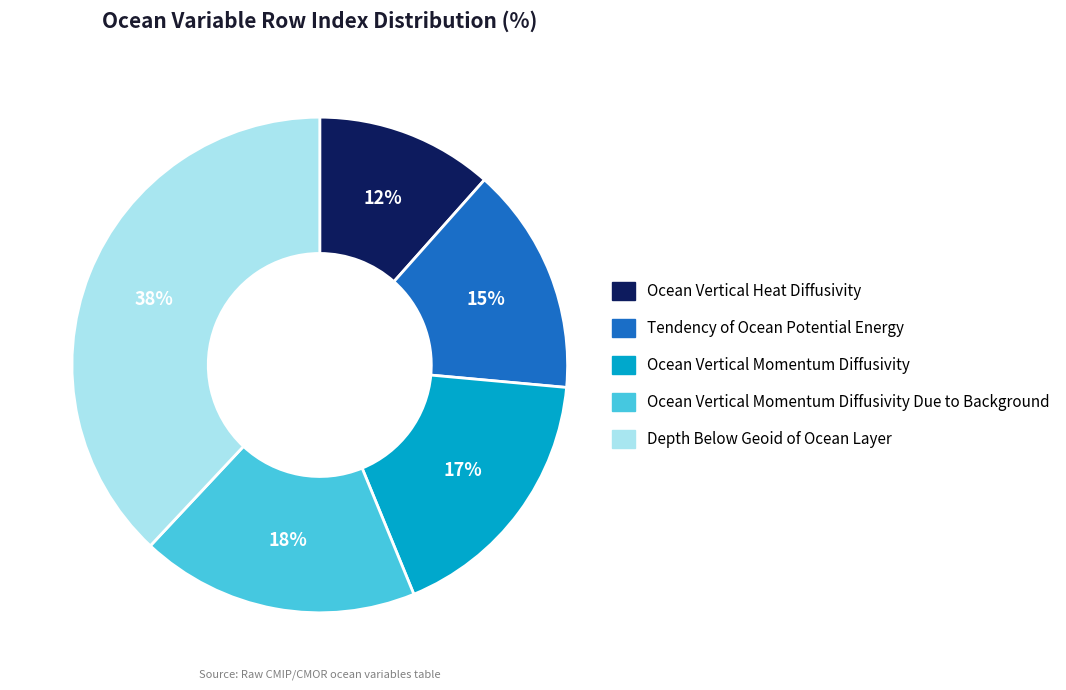

To the nearest percent, what is the average slice percentage?

20%